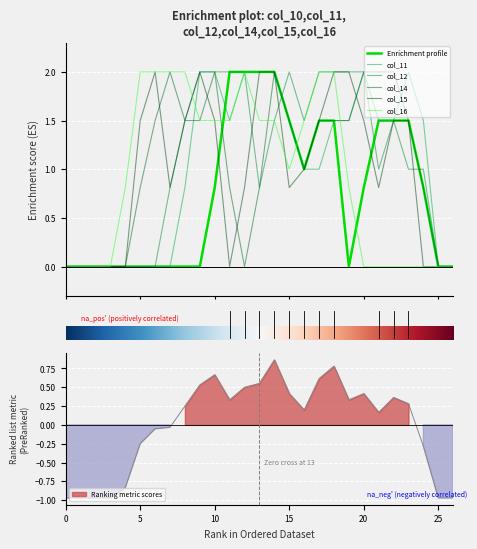

At which category does col_14 reach its first local valley?

12